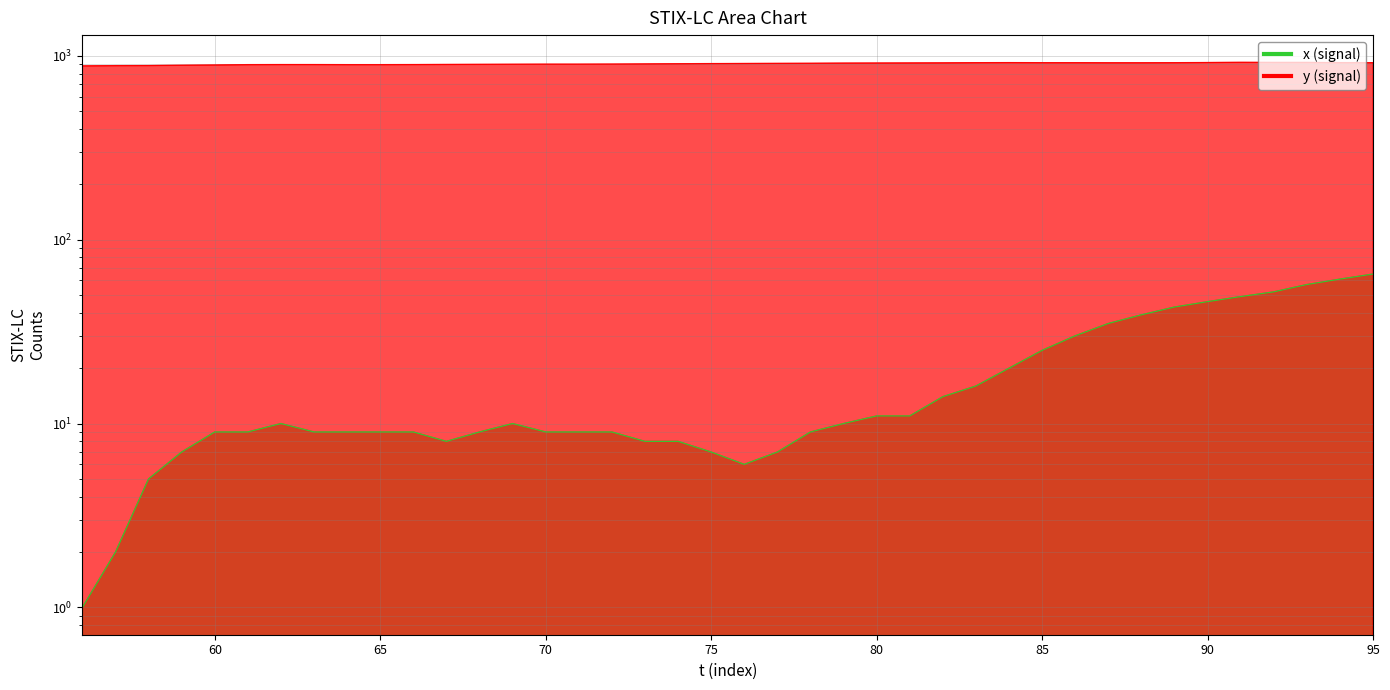

True or false: y (signal) has more than 1 points higher than both neighbors.

True